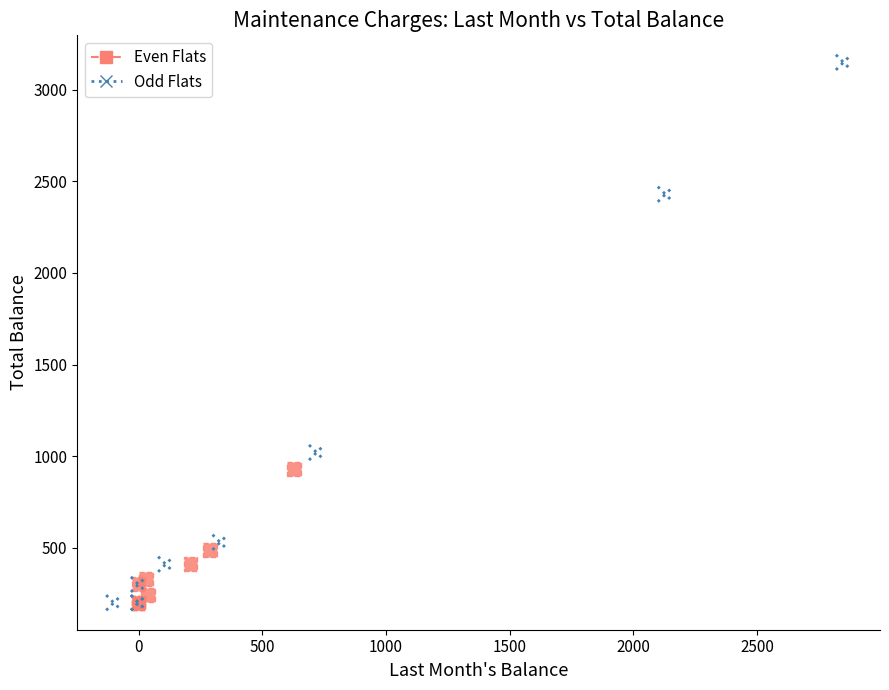

Which series has the widest spread of Y values?

Odd Flats